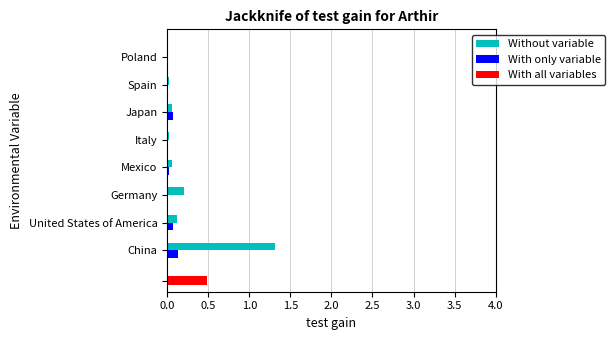

True or false: With only variable has a value of 0.0 at Spain.

True